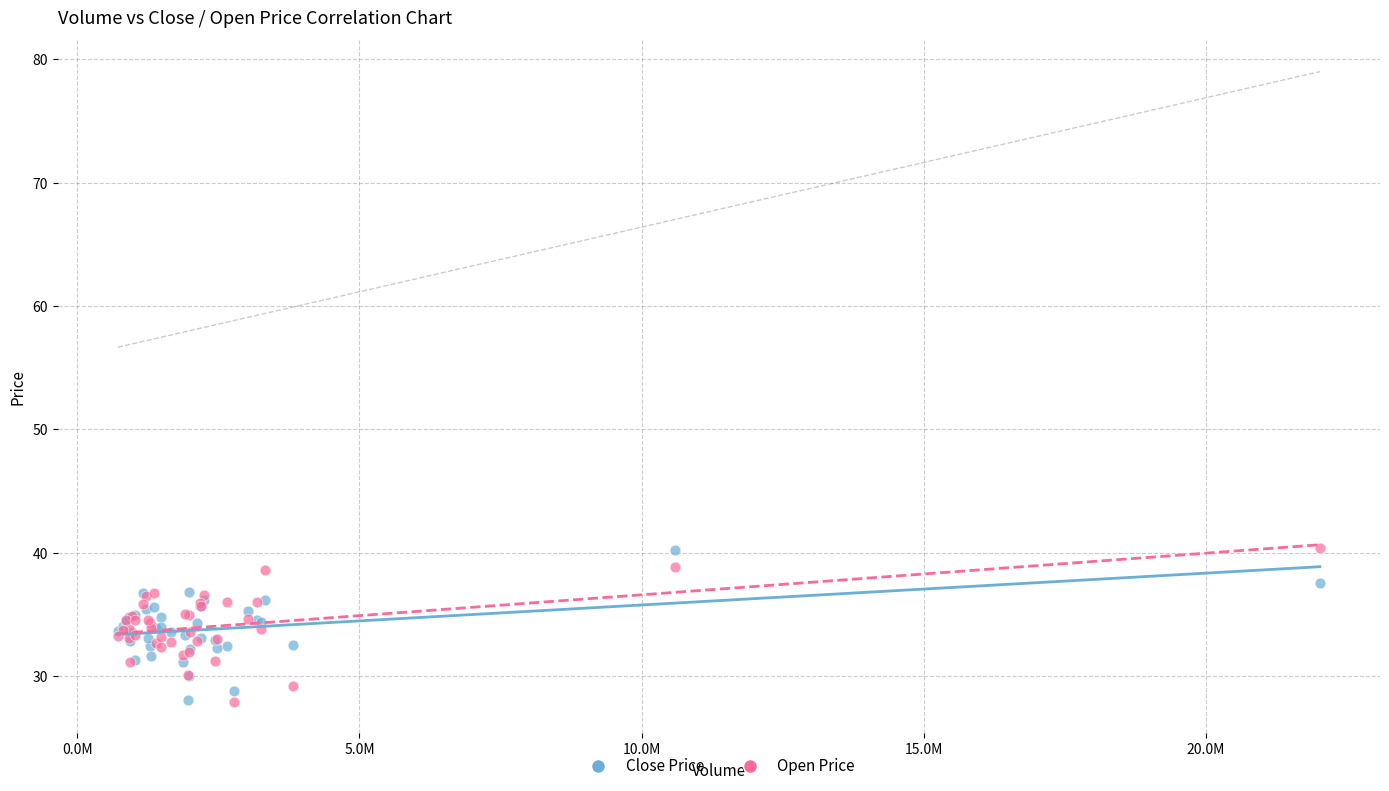

What is the X range (max minus min) for the scatter plot?

21309100.0